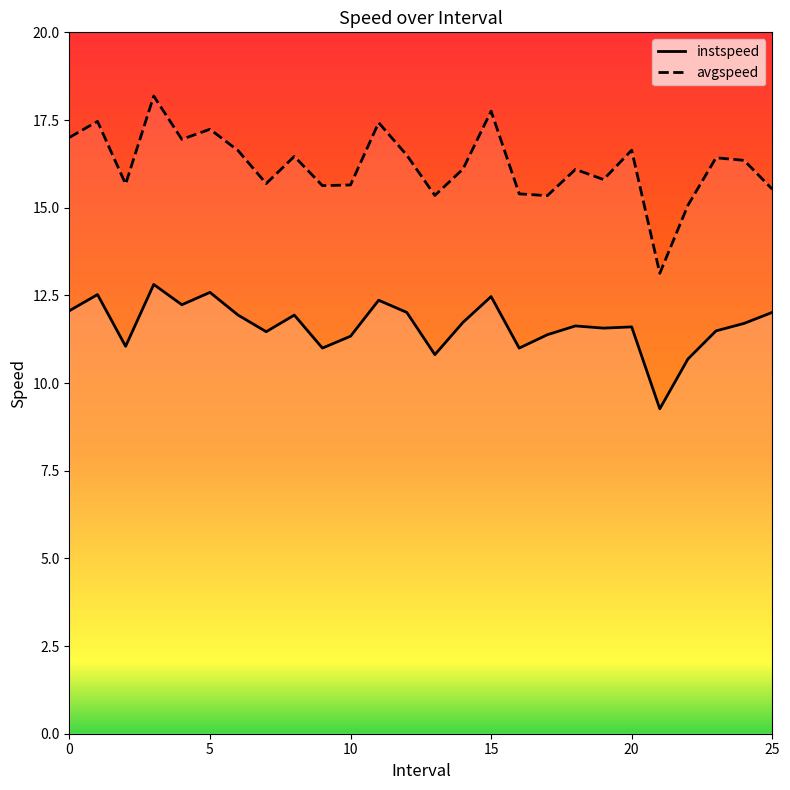

How many lines are shown in the chart?

2